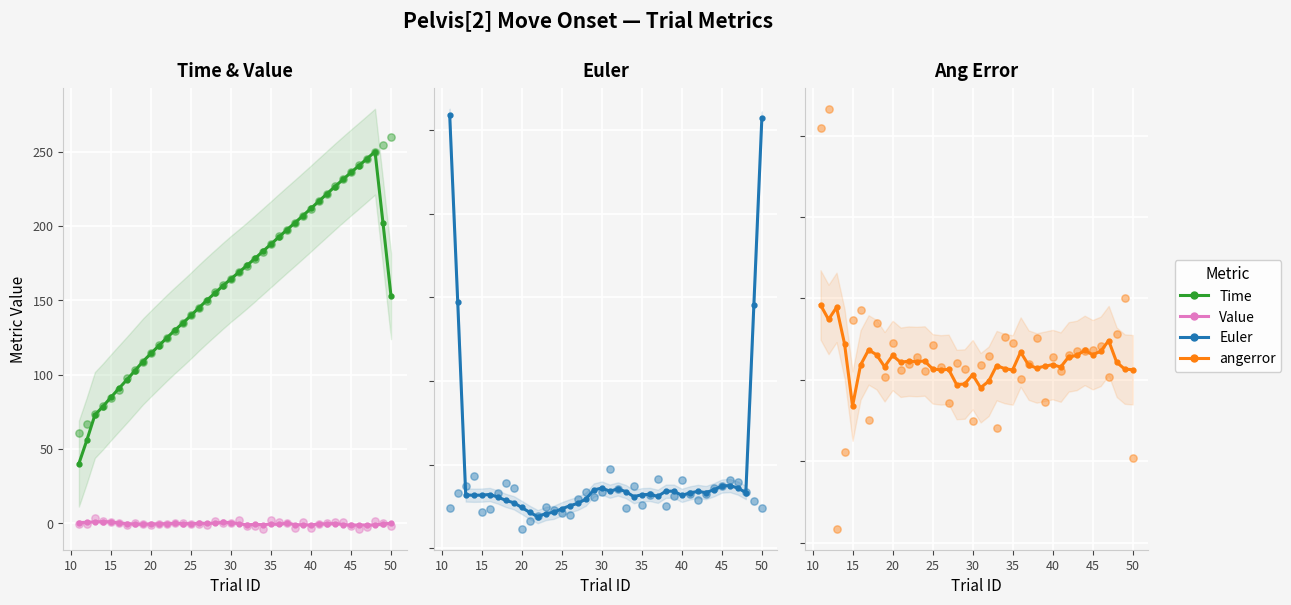

Which series has the largest total across all categories?

Time